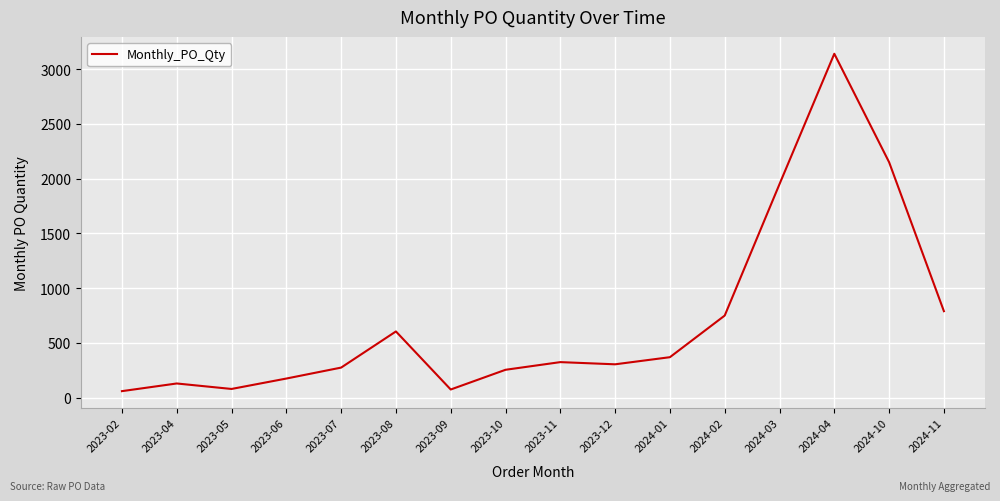

Between 2024-01 and 2023-09, which is larger?

2024-01